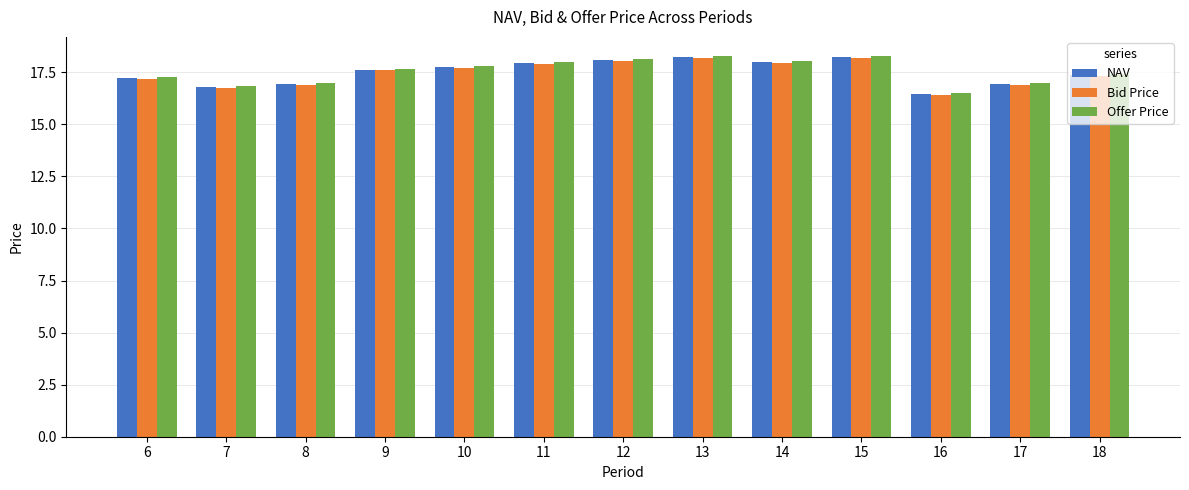

Is it true that NAV equals 18.2 at 15?

True